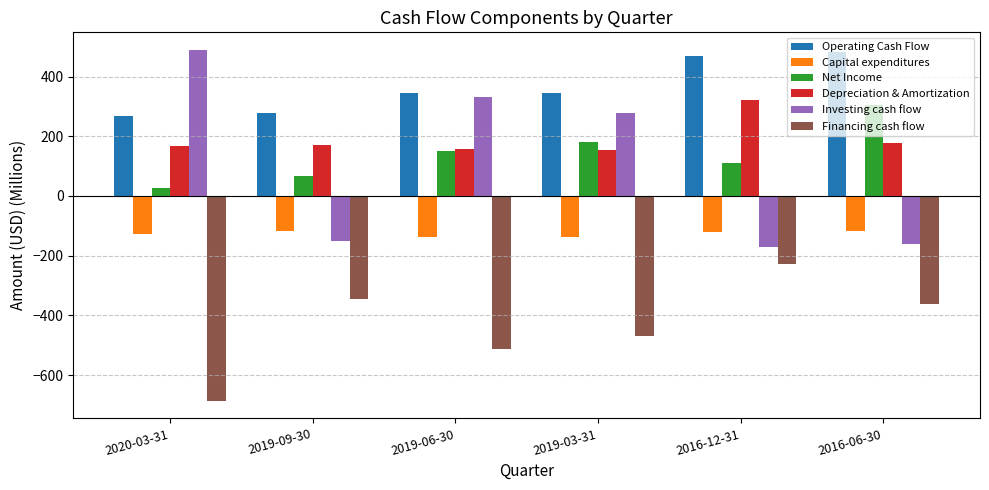

What is the label of the 3rd bar from the right?

2019-03-31